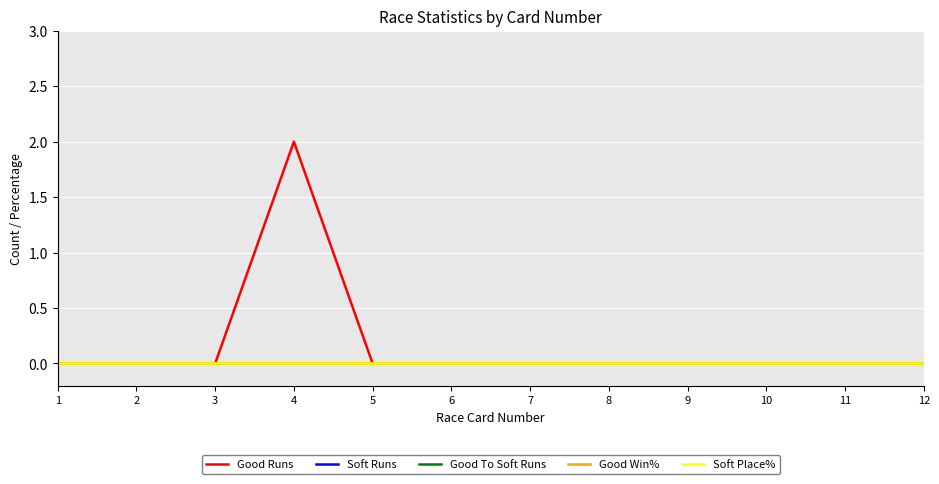

The Good To Soft Runs series shows 0 at 6. True or false?

True